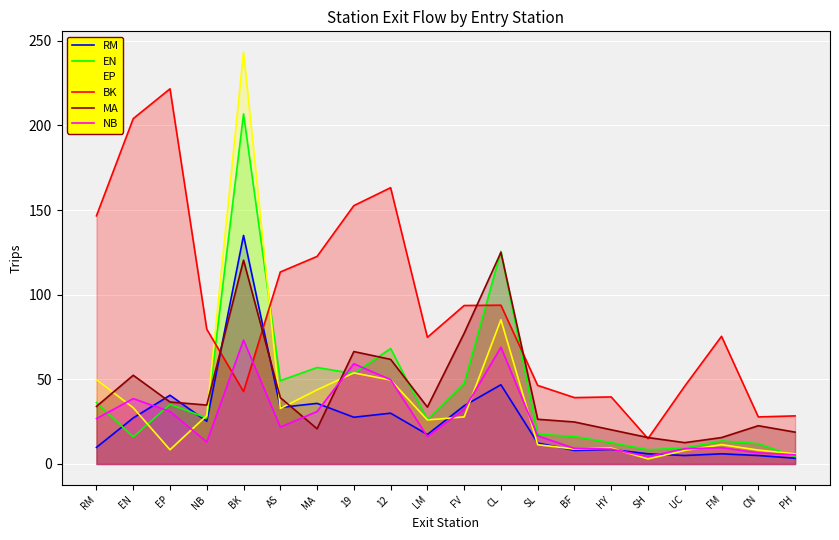

How many data points does each series have?

20